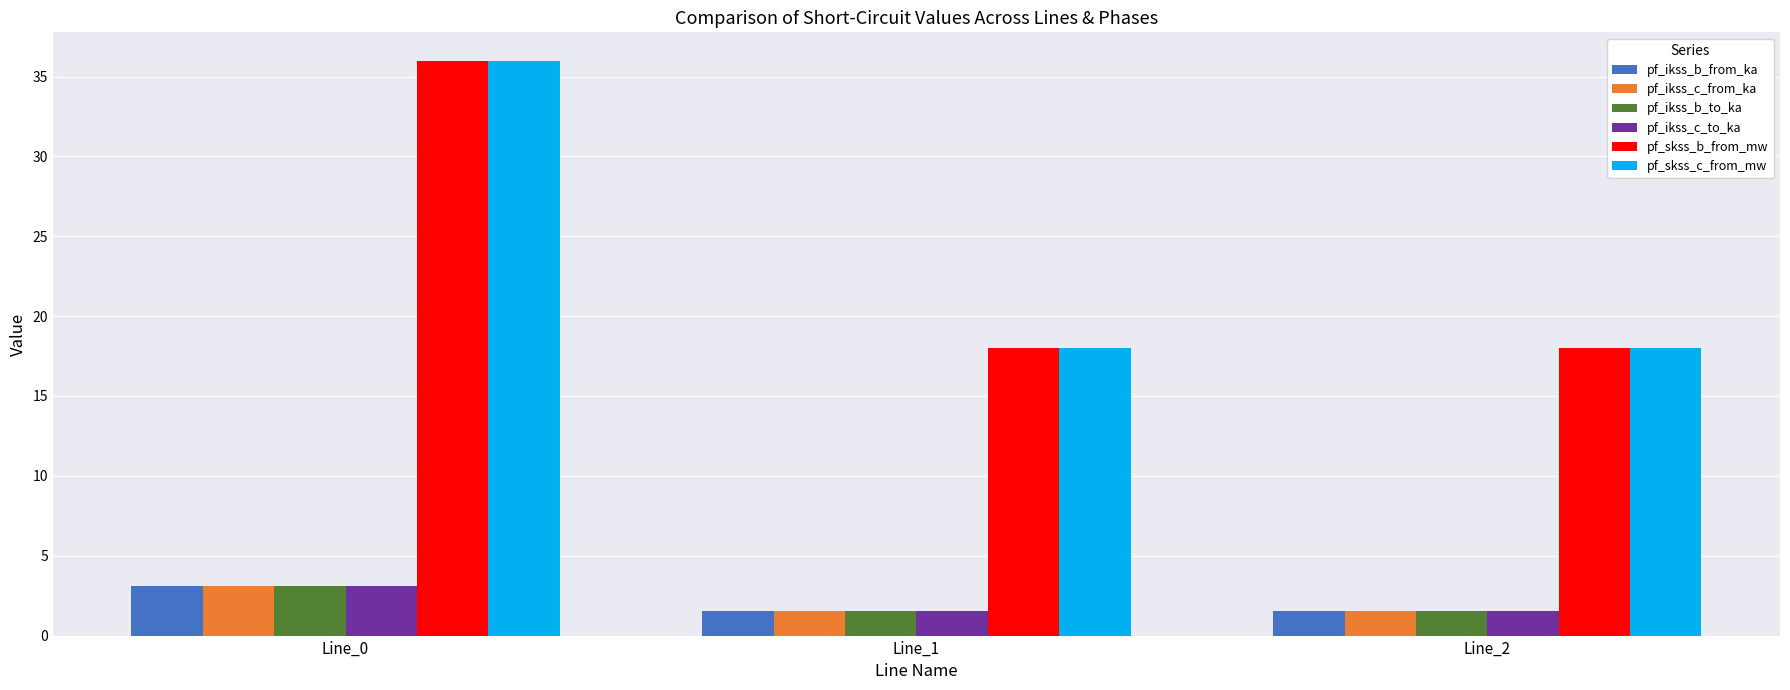

Between Line_0 and Line_1, which series saw the biggest shift?

pf_skss_c_from_mw